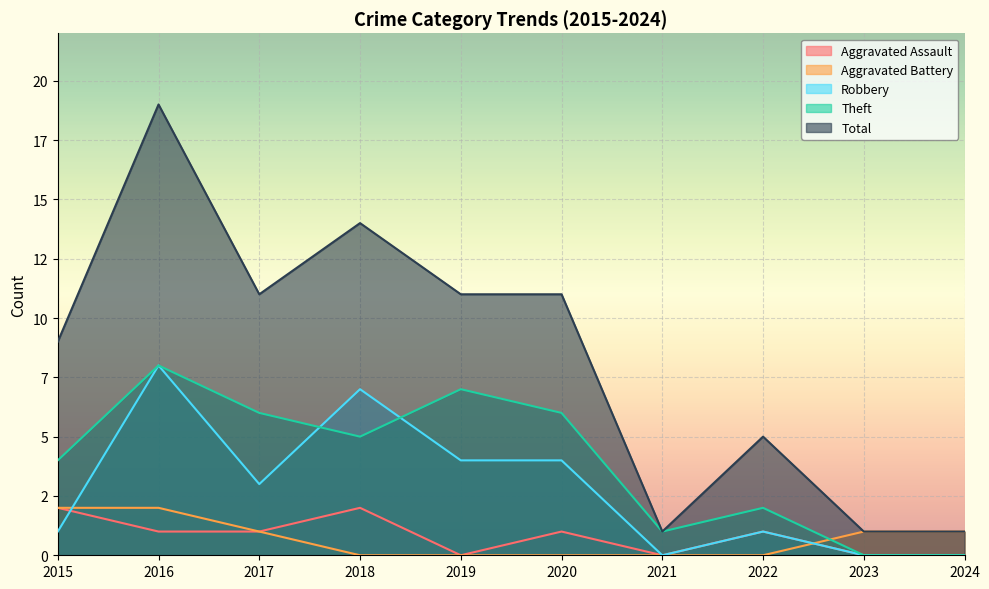

Read the Total value at 2017.

11